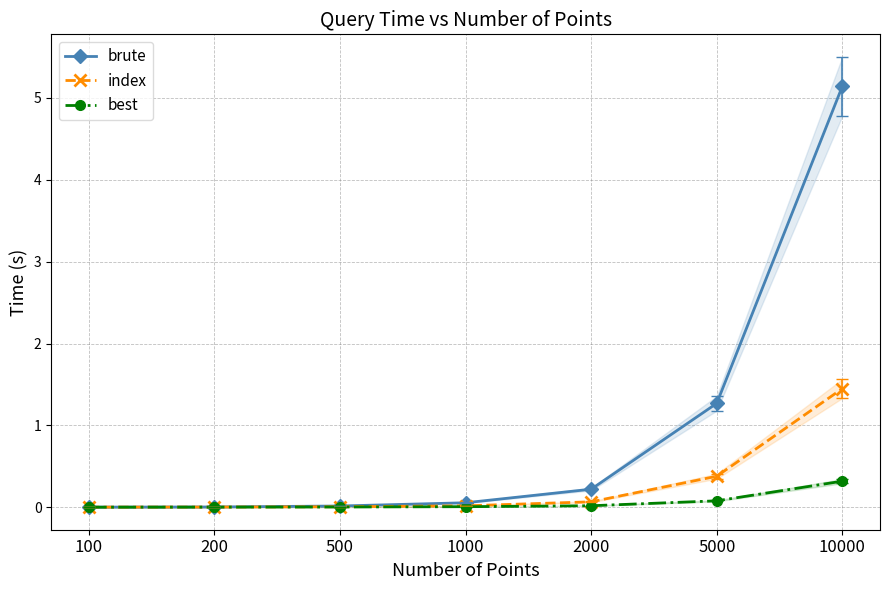

True or false: index and best intersect in this chart.

False